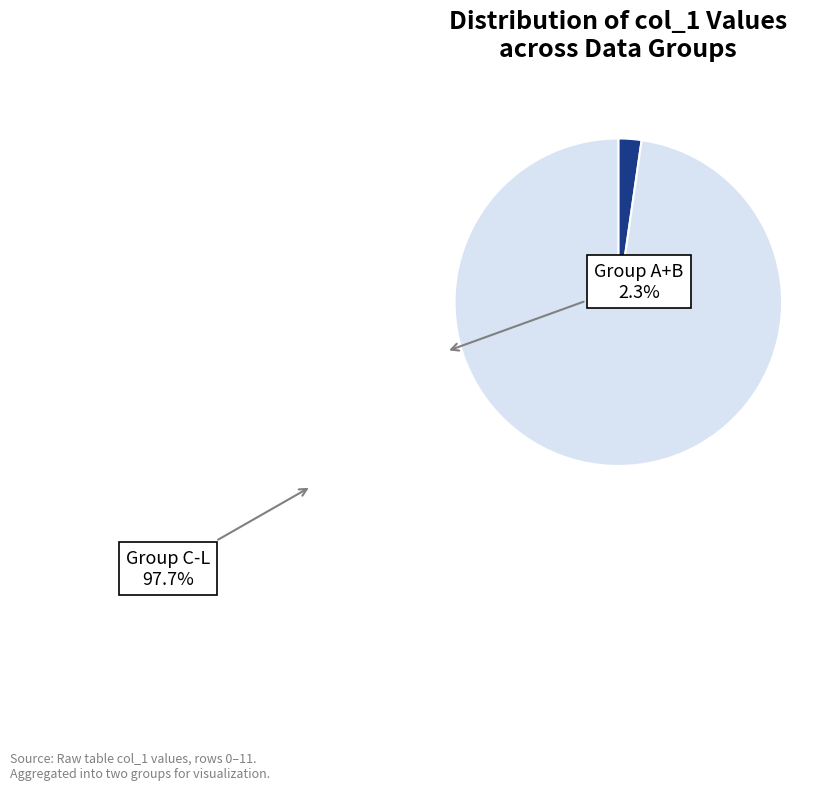

Is there any slice that represents more than half of the pie?

Yes